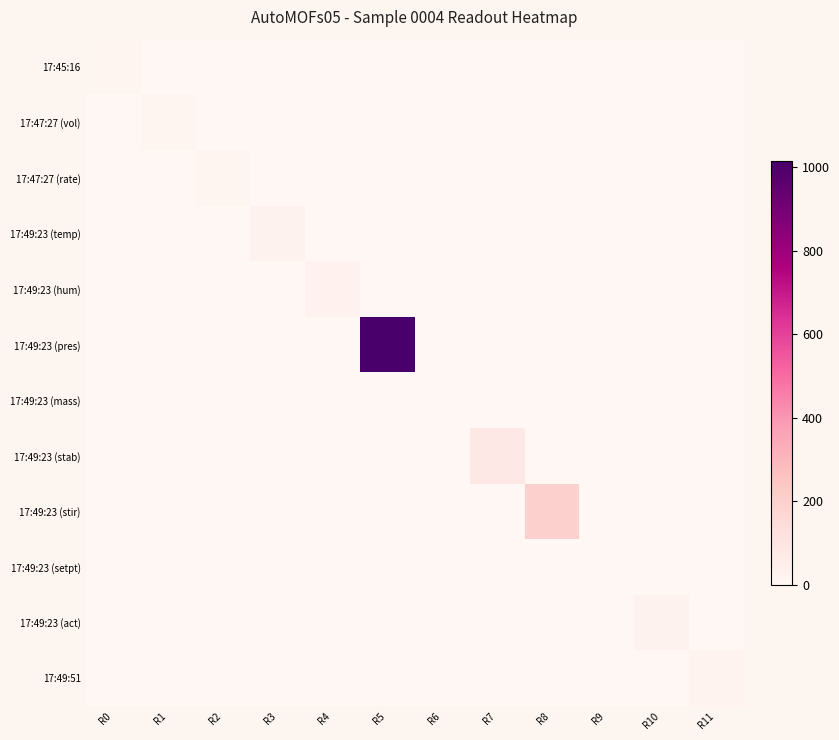

Reading left to right, list all the values displayed in this chart.

17:45:16: R0=12.9	R1=0.0	R2=0.0	R3=0.0	R4=0.0	R5=0.0	R6=0.0	R7=0.0	R8=0.0	R9=0.0	R10=0.0	R11=0.0
17:47:27 (vol): R0=0.0	R1=10.0	R2=0.0	R3=0.0	R4=0.0	R5=0.0	R6=0.0	R7=0.0	R8=0.0	R9=0.0	R10=0.0	R11=0.0
17:47:27 (rate): R0=0.0	R1=0.0	R2=15.0	R3=0.0	R4=0.0	R5=0.0	R6=0.0	R7=0.0	R8=0.0	R9=0.0	R10=0.0	R11=0.0
17:49:23 (temp): R0=0.0	R1=0.0	R2=0.0	R3=27.7	R4=0.0	R5=0.0	R6=0.0	R7=0.0	R8=0.0	R9=0.0	R10=0.0	R11=0.0
17:49:23 (hum): R0=0.0	R1=0.0	R2=0.0	R3=0.0	R4=28.5	R5=0.0	R6=0.0	R7=0.0	R8=0.0	R9=0.0	R10=0.0	R11=0.0
17:49:23 (pres): R0=0.0	R1=0.0	R2=0.0	R3=0.0	R4=0.0	R5=1016.0	R6=0.0	R7=0.0	R8=0.0	R9=0.0	R10=0.0	R11=0.0
17:49:23 (mass): R0=0.0	R1=0.0	R2=0.0	R3=0.0	R4=0.0	R5=0.0	R6=0.0	R7=0.0	R8=0.0	R9=0.0	R10=0.0	R11=0.0
17:49:23 (stab): R0=0.0	R1=0.0	R2=0.0	R3=0.0	R4=0.0	R5=0.0	R6=0.0	R7=83.0	R8=0.0	R9=0.0	R10=0.0	R11=0.0
17:49:23 (stir): R0=0.0	R1=0.0	R2=0.0	R3=0.0	R4=0.0	R5=0.0	R6=0.0	R7=0.0	R8=200.0	R9=0.0	R10=0.0	R11=0.0
17:49:23 (setpt): R0=0.0	R1=0.0	R2=0.0	R3=0.0	R4=0.0	R5=0.0	R6=0.0	R7=0.0	R8=0.0	R9=0.0	R10=0.0	R11=0.0
17:49:23 (act): R0=0.0	R1=0.0	R2=0.0	R3=0.0	R4=0.0	R5=0.0	R6=0.0	R7=0.0	R8=0.0	R9=0.0	R10=25.0	R11=0.0
17:49:51: R0=0.0	R1=0.0	R2=0.0	R3=0.0	R4=0.0	R5=0.0	R6=0.0	R7=0.0	R8=0.0	R9=0.0	R10=0.0	R11=20.9